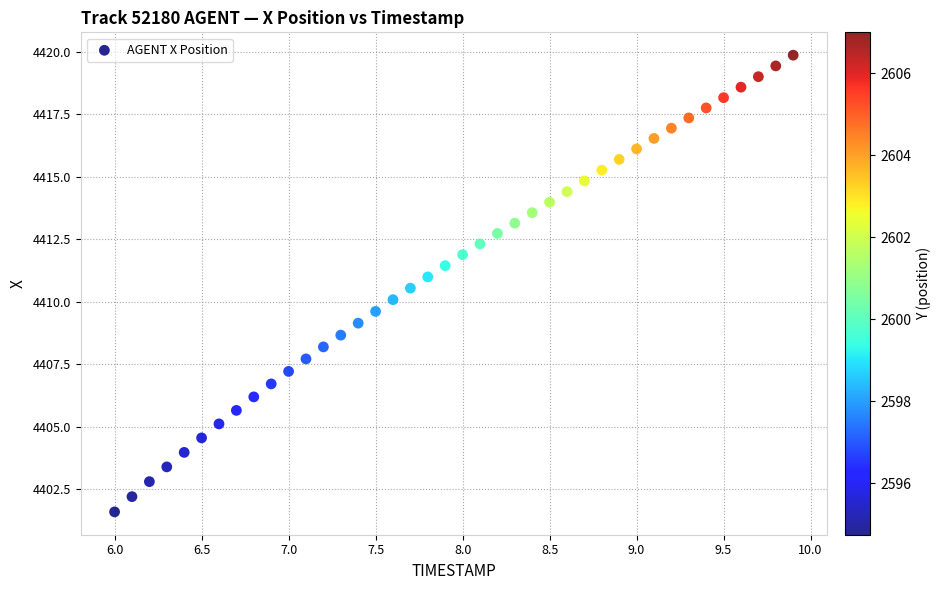

What is the range of Y values (max minus min)?

18.3